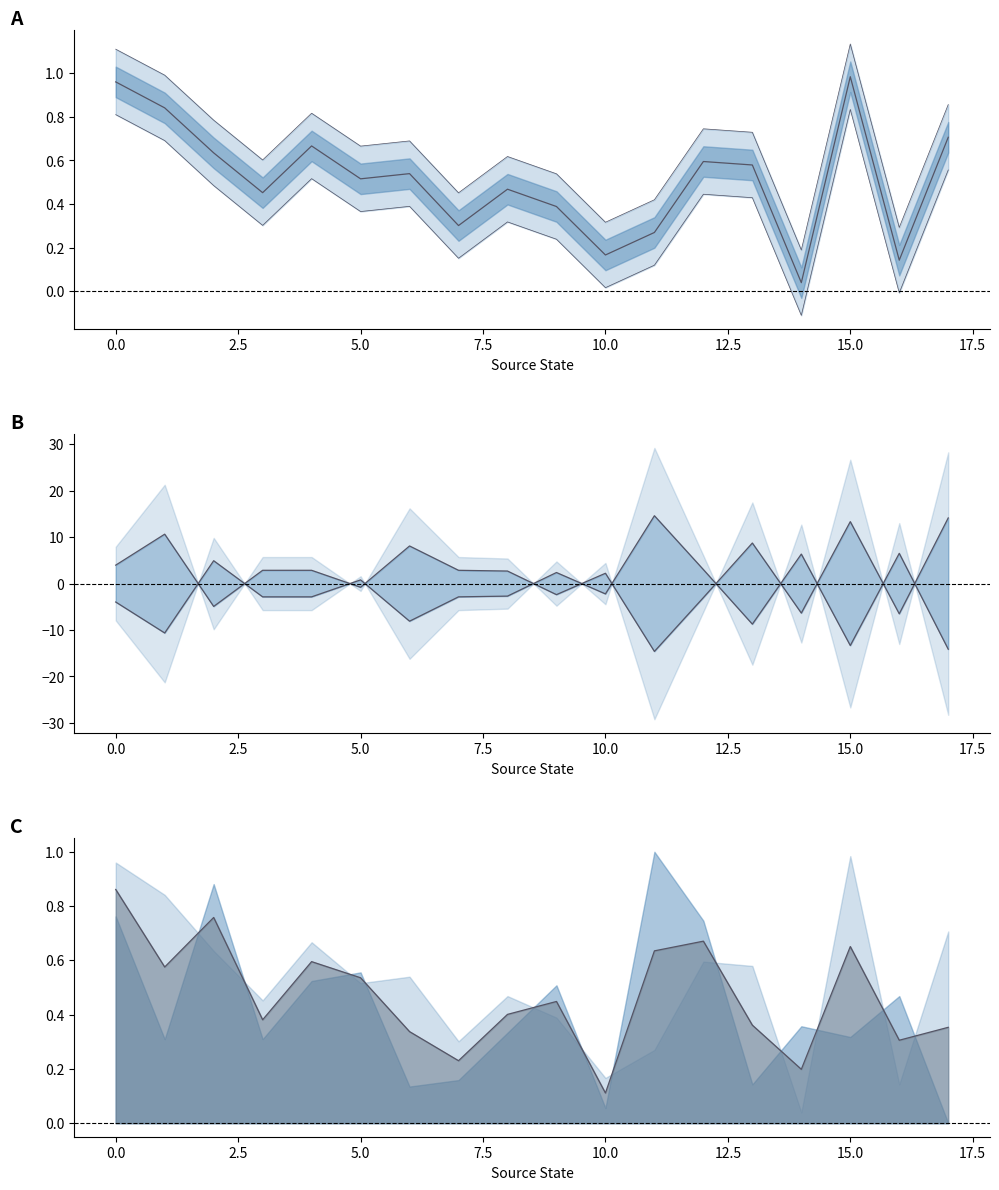

What is the minimum value shown in the chart?

-14.6